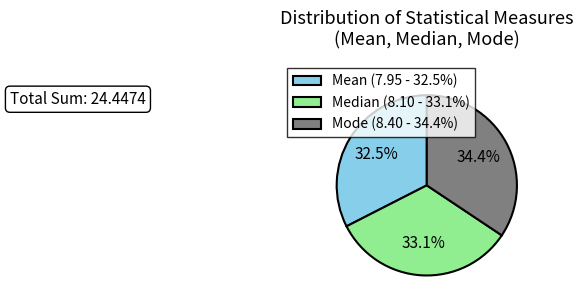

Does Mean account for over 50% of the chart?

No